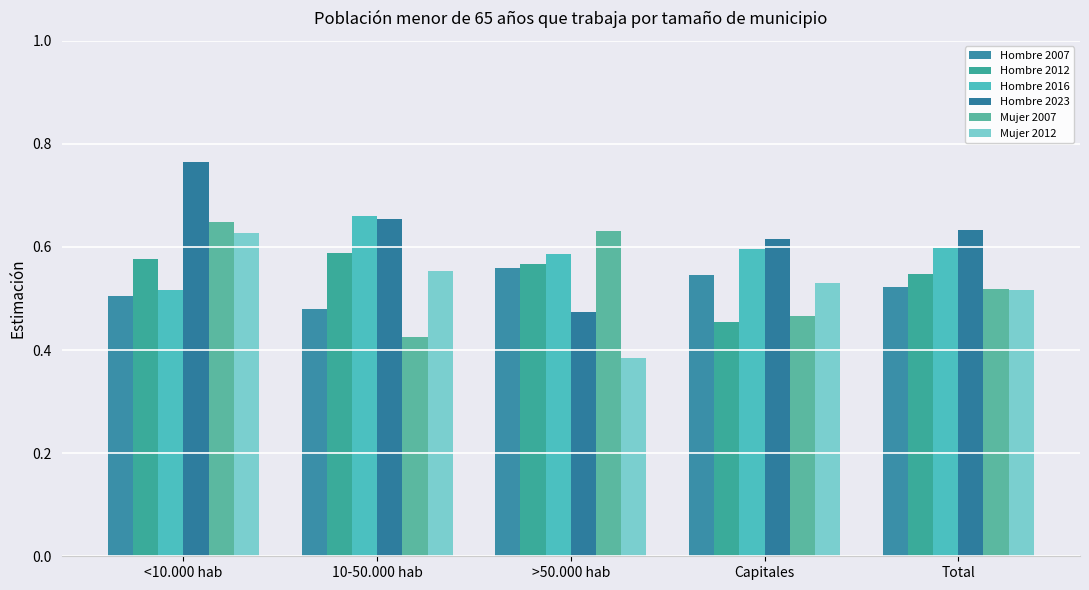

How many bars are there in each group?

6